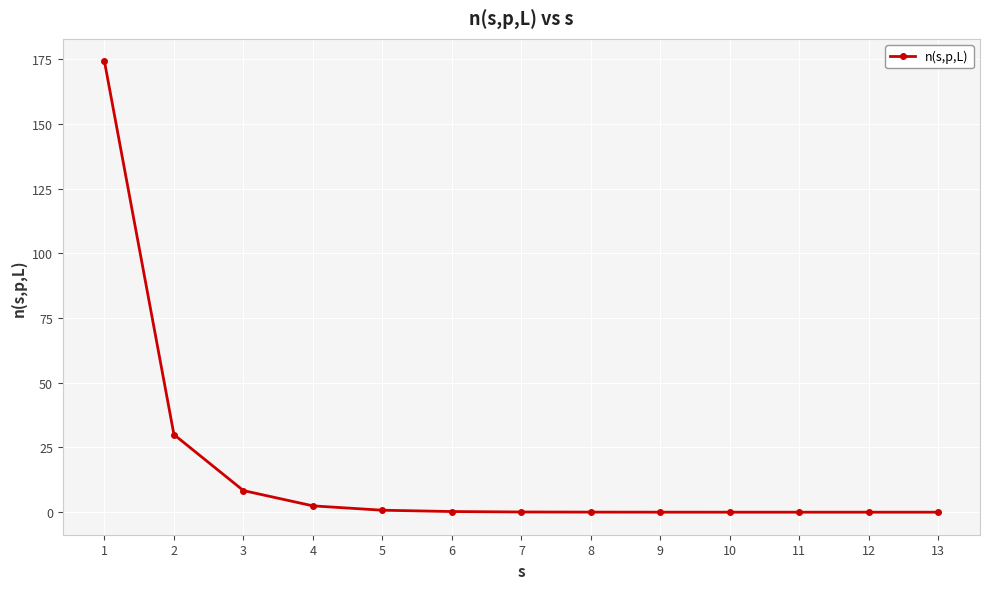

Does the chart display data point markers on the line(s)?

Yes